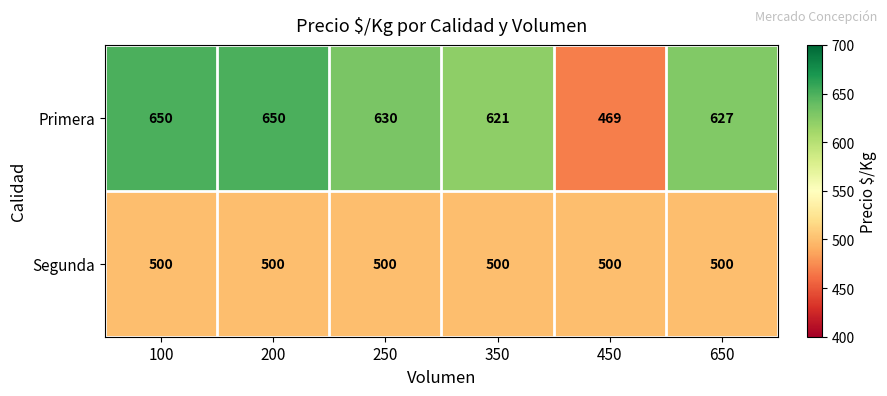

Reading left to right, list all the values displayed in this chart.

Primera: 650	650	630	621	469	627
Segunda: 500	500	500	500	500	500